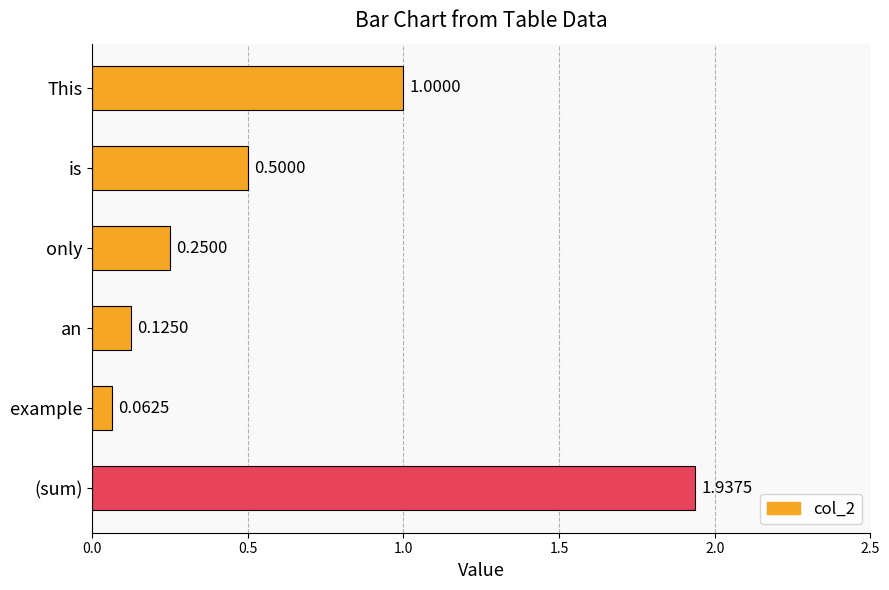

Are the bars horizontal?

Yes